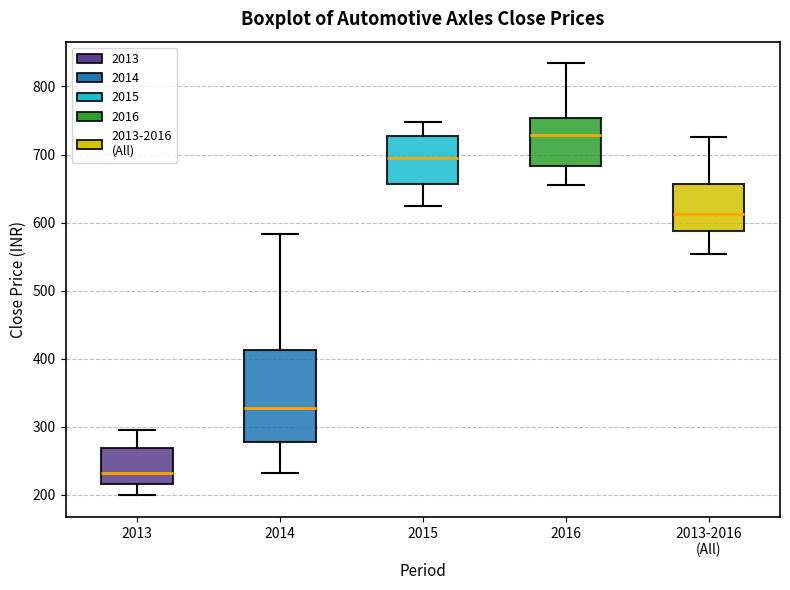

Which box's median line is the highest?

2016